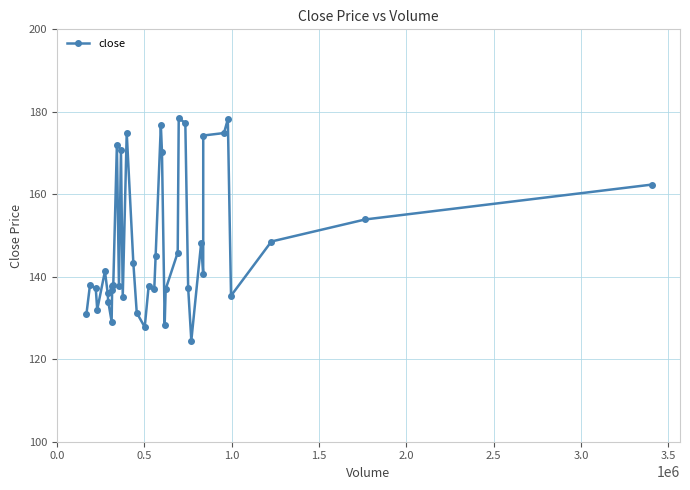

What is the sum of all values?

5896.0